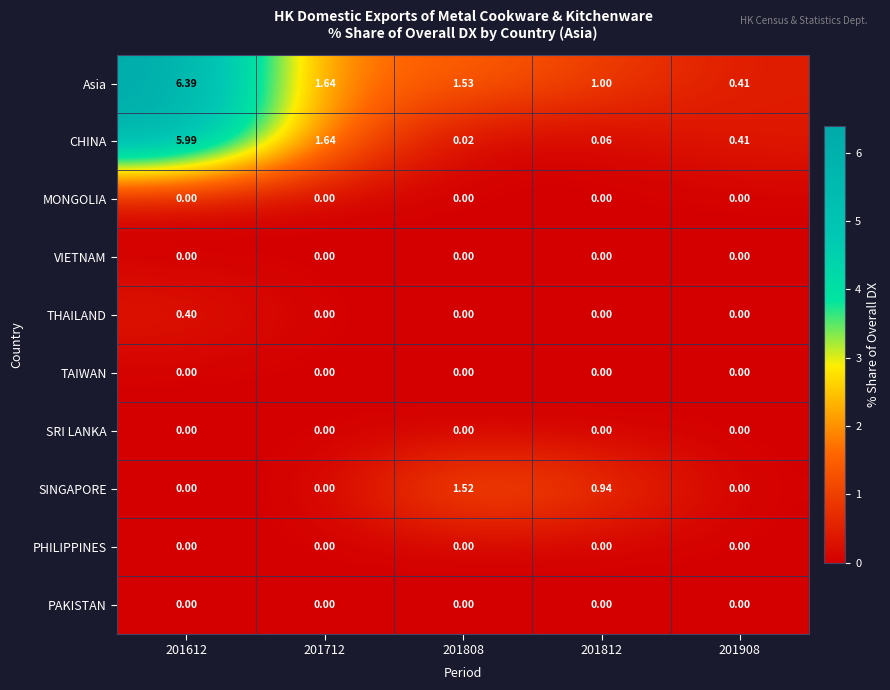

What is the total value across all series at 201808?

3.1